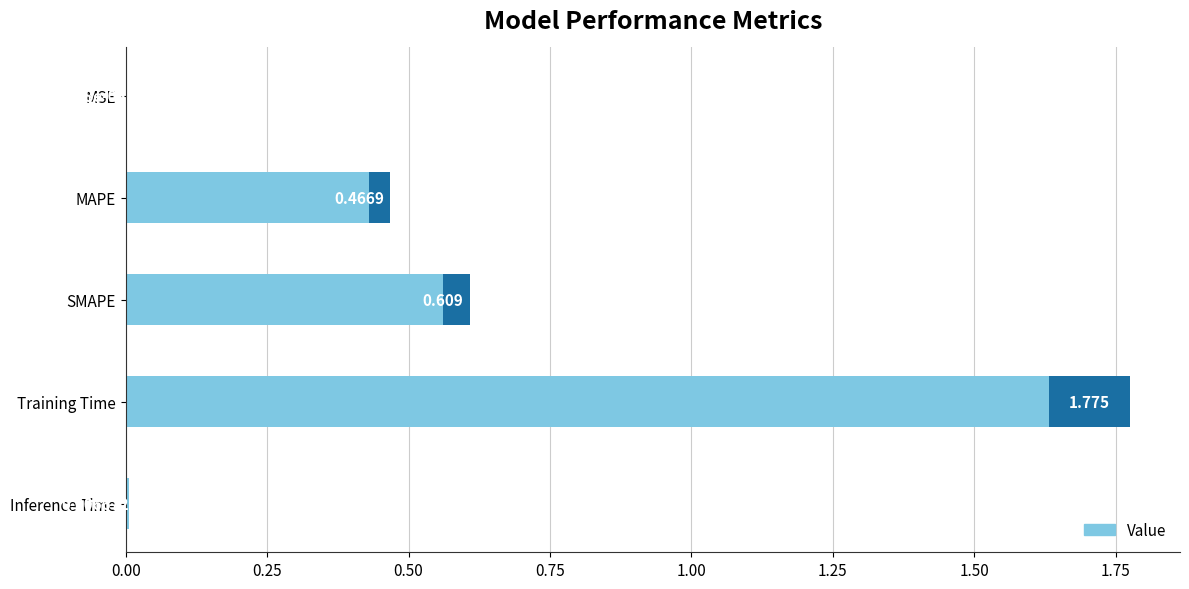

List the labels in order of value, smallest first.

MSE, Inference Time, MAPE, SMAPE, Training Time